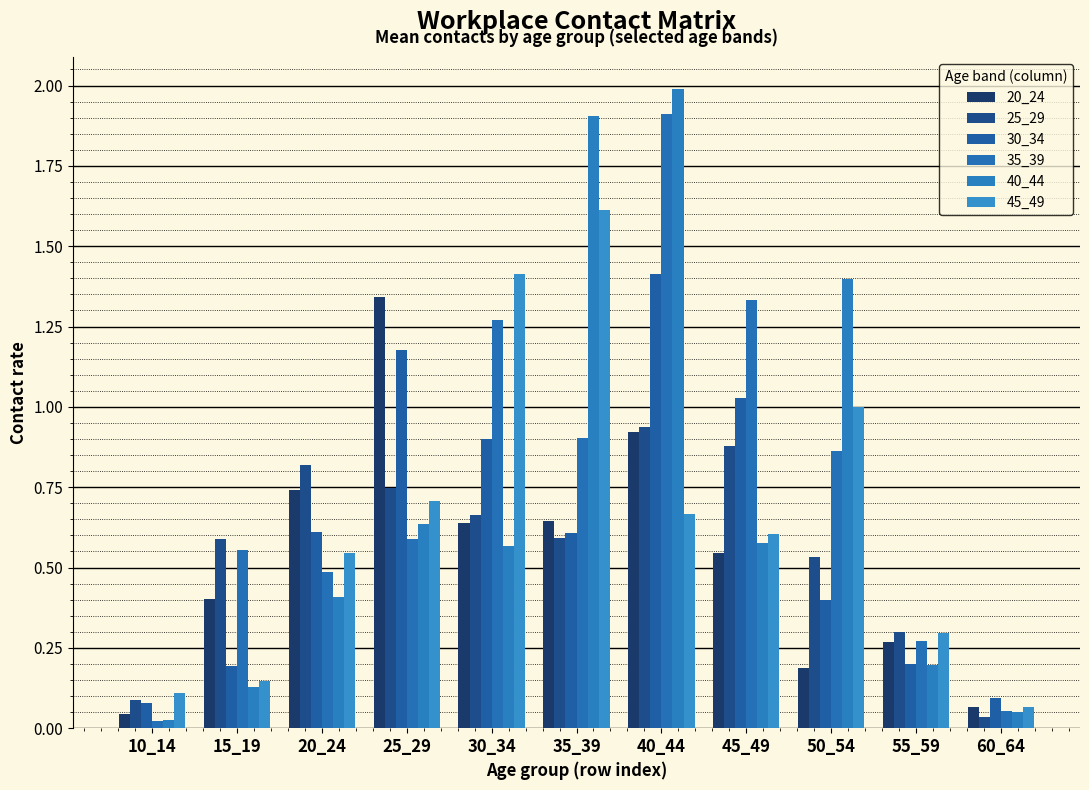

Which category has the lowest value in the 45_49 series?

60_64